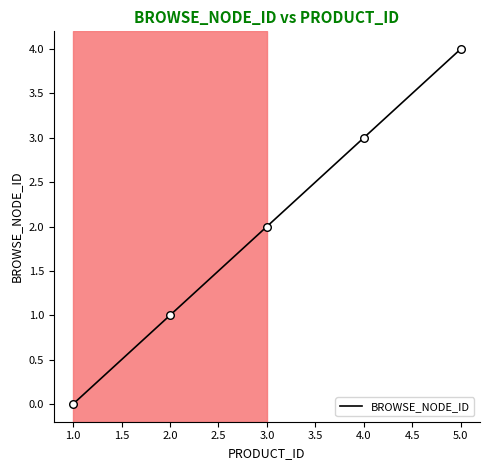

What is the change in value from 3.0 to 4.0?

+1